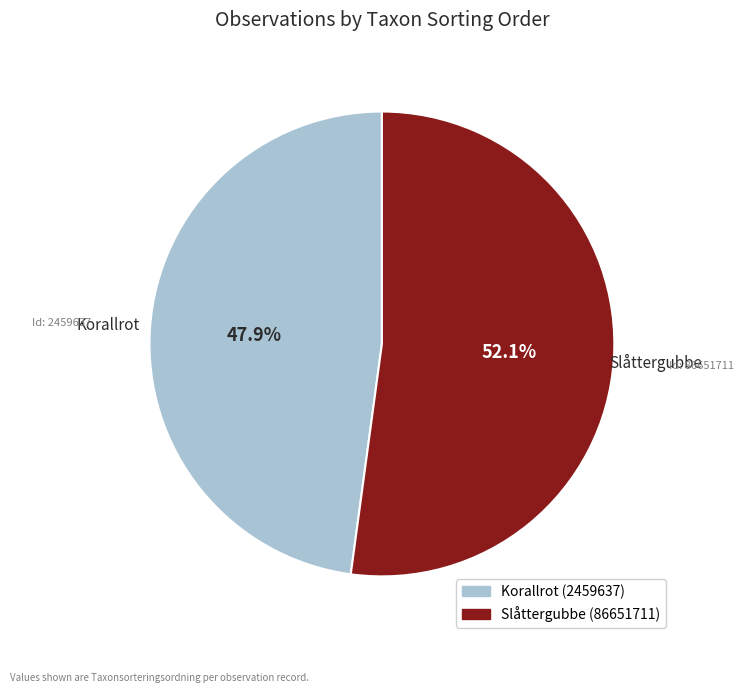

Does any single category account for the majority?

Yes